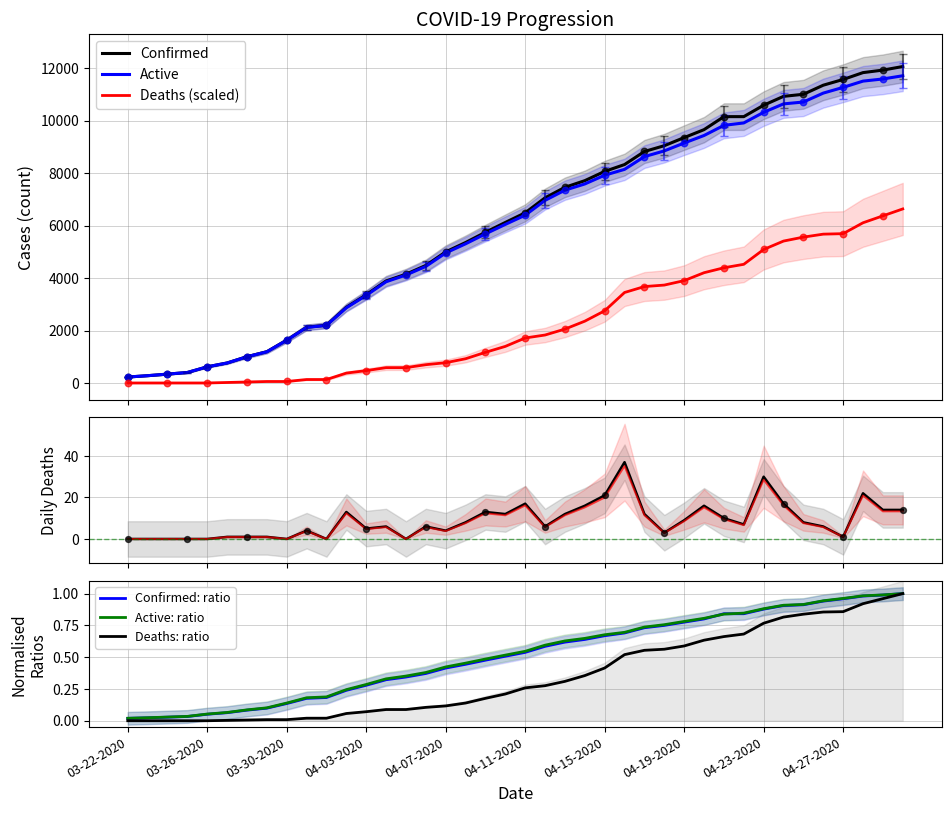

Which series has the largest total across all categories?

Confirmed